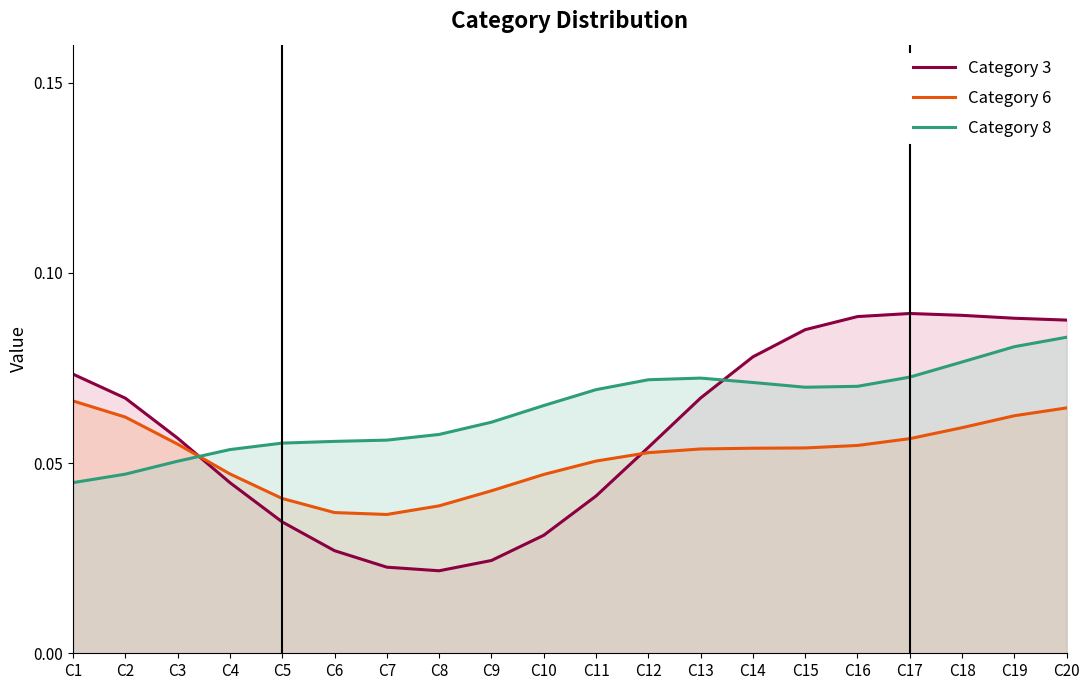

Which series has the largest range (max minus min)?

Category 3